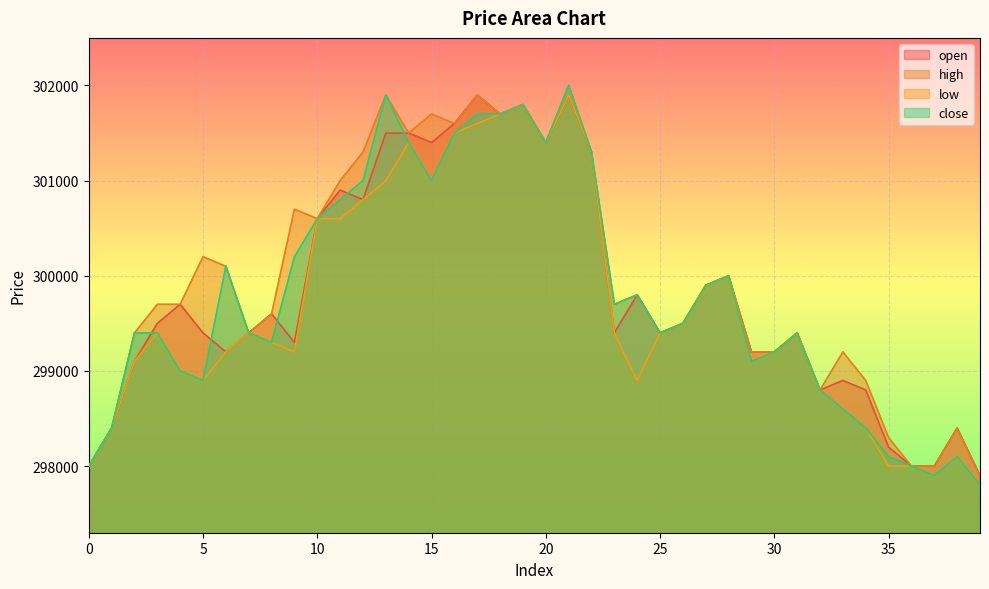

Where is the first local minimum for low?

5